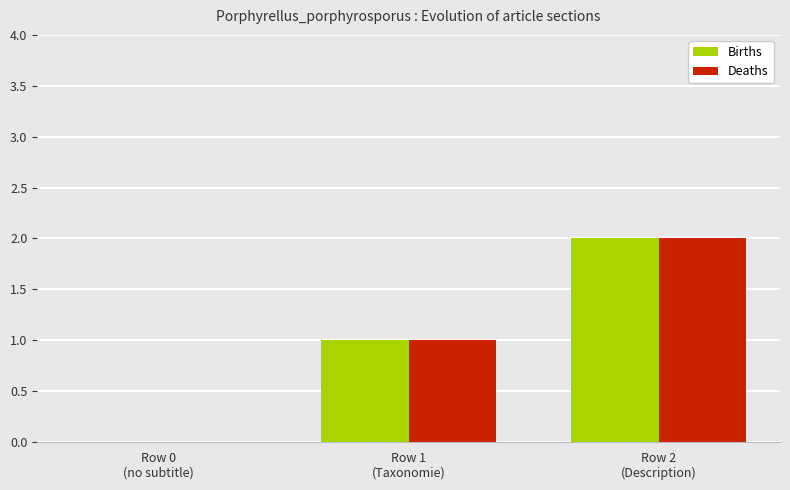

What is the sum of all Deaths values?

3